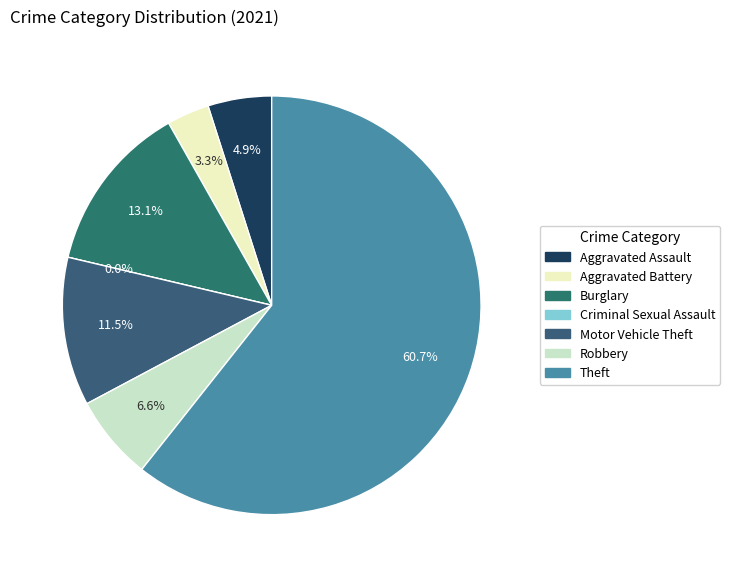

Do Aggravated Assault and Burglary together represent more than half of the pie?

No